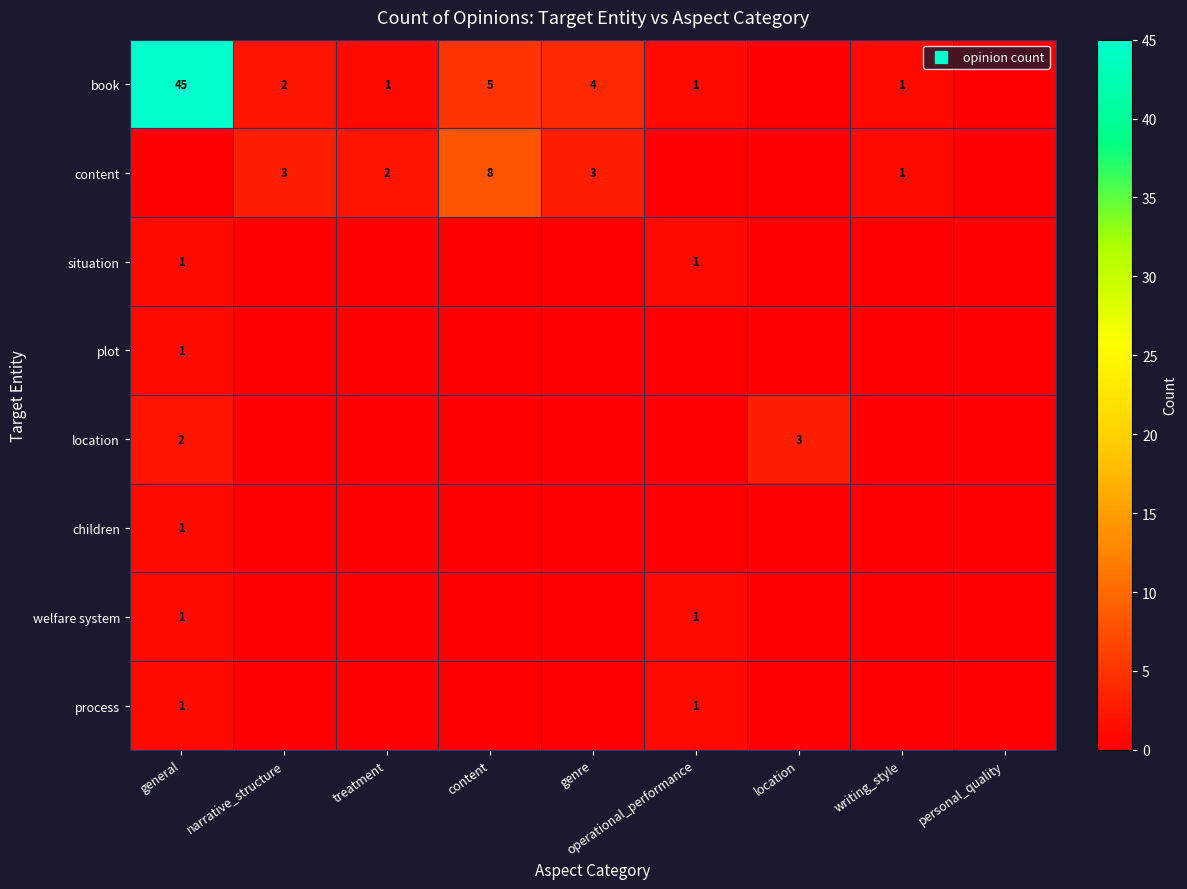

What is the sum of all situation values?

2